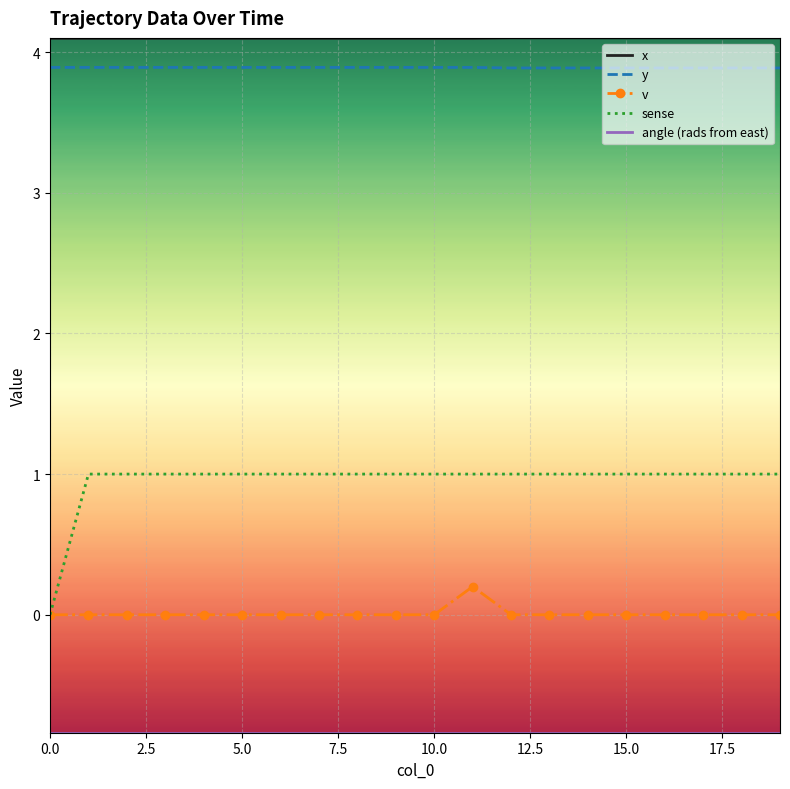

What is the maximum value shown in the chart?

4.1